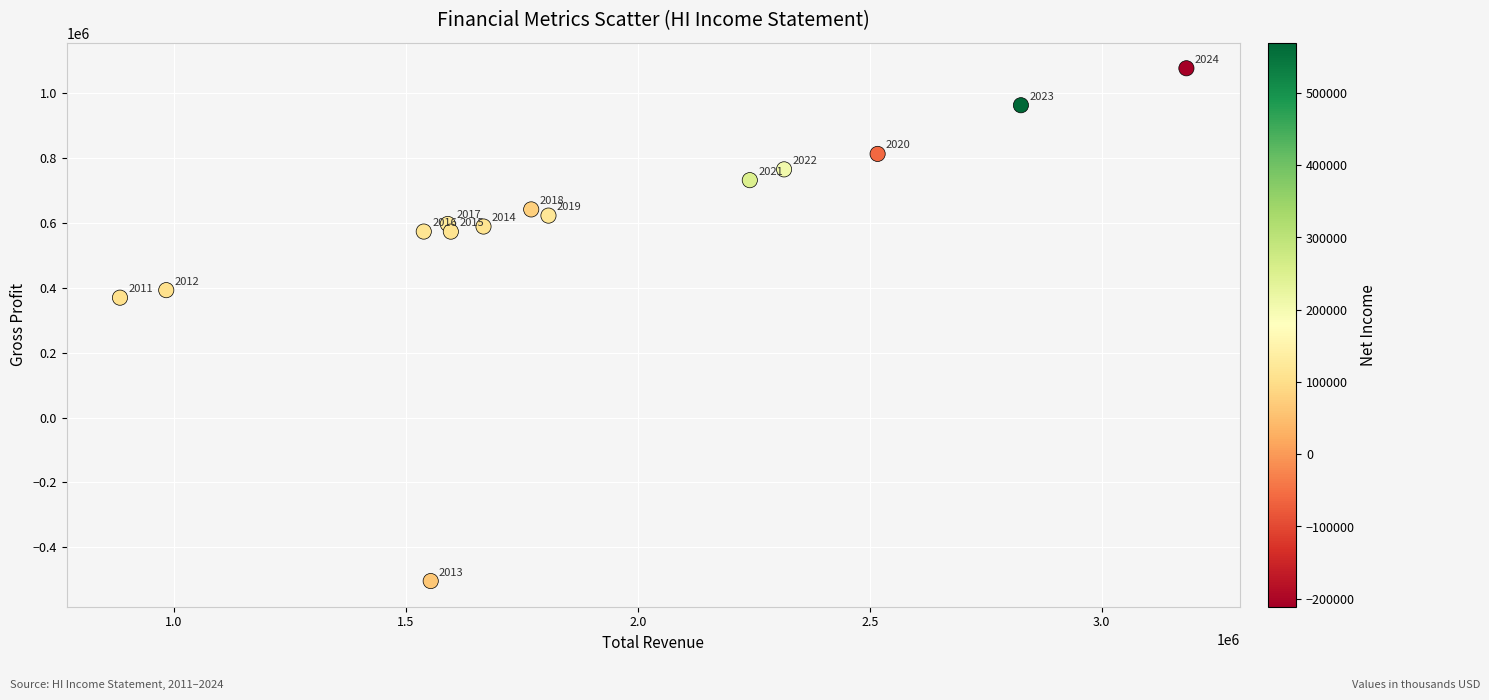

What is the range of Y values (max minus min)?

1581500